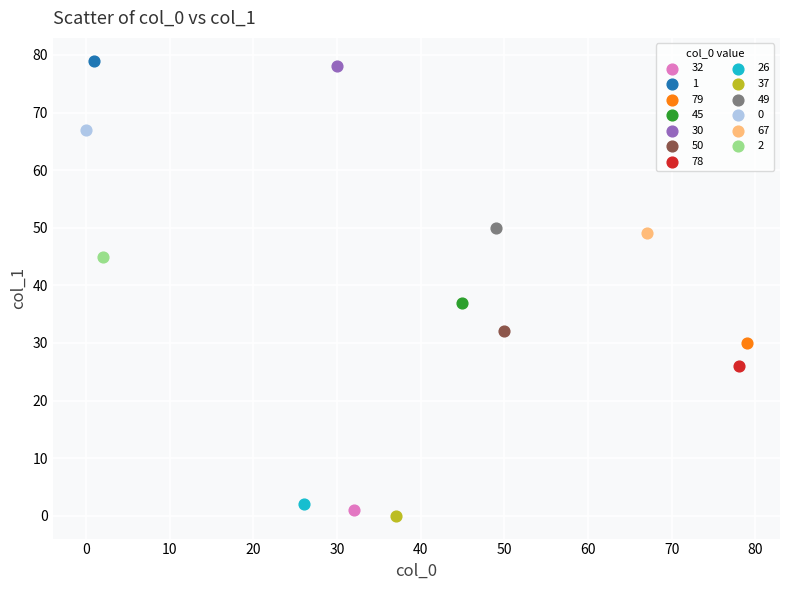

What are all the series names shown in the legend?

32, 1, 79, 45, 30, 50, 78, 26, 37, 49, 0, 67, 2